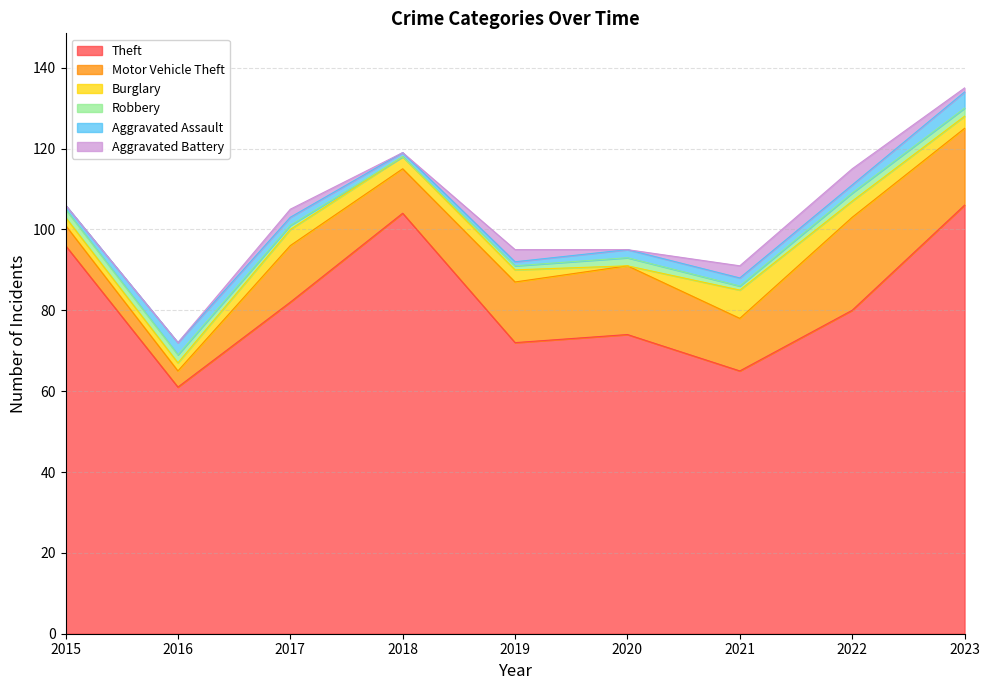

What is the spread (max minus min) of values at 2018?

104